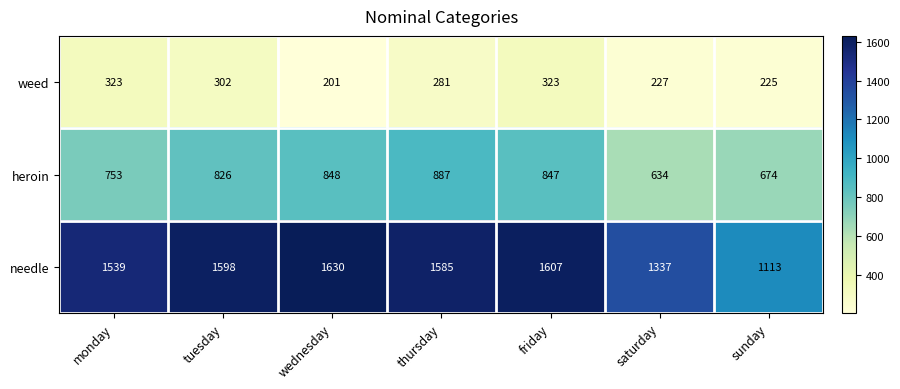

Between wednesday and thursday, which series saw the biggest shift?

weed